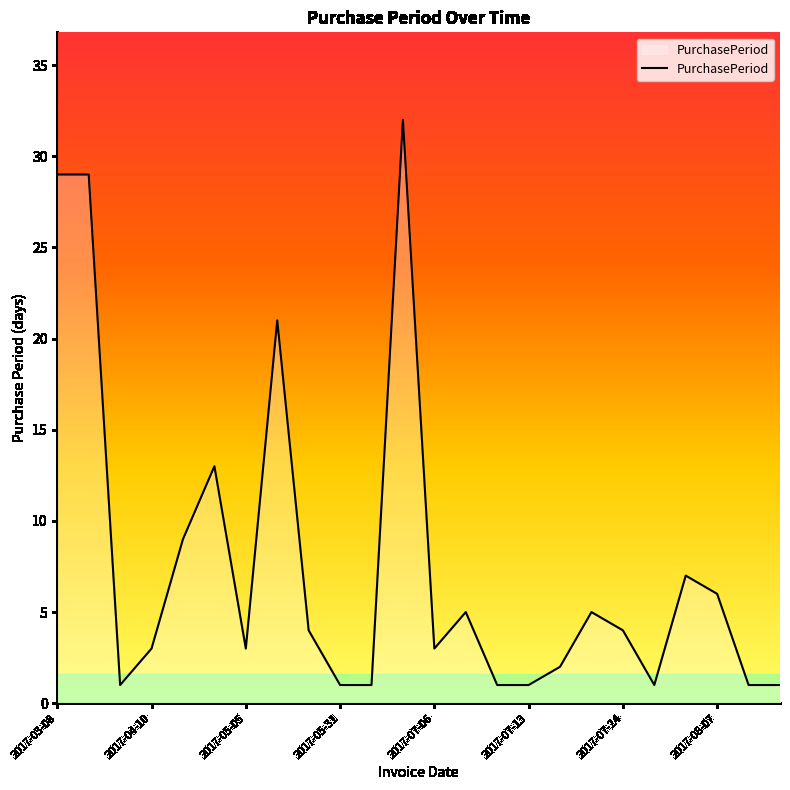

What is the greatest value displayed?

32